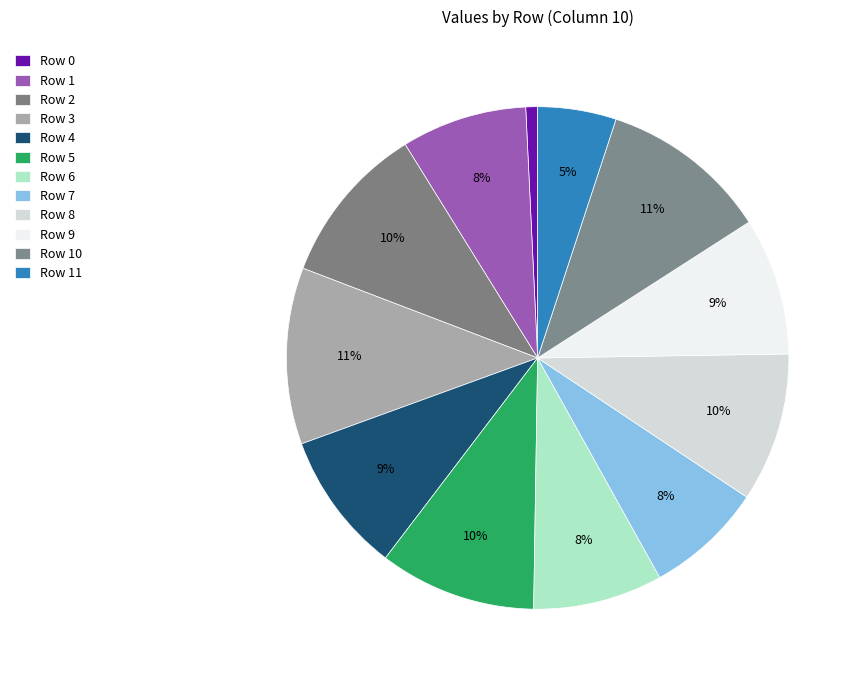

Is Row 2 the majority of the pie?

No